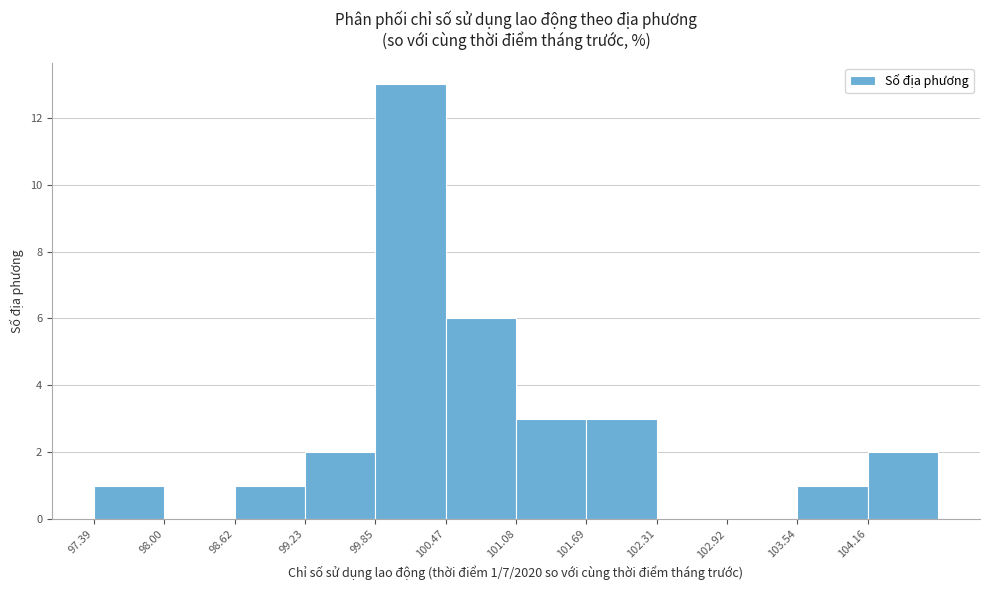

Over which range of the x-axis is the bar tallest?

99.9 to 100.5